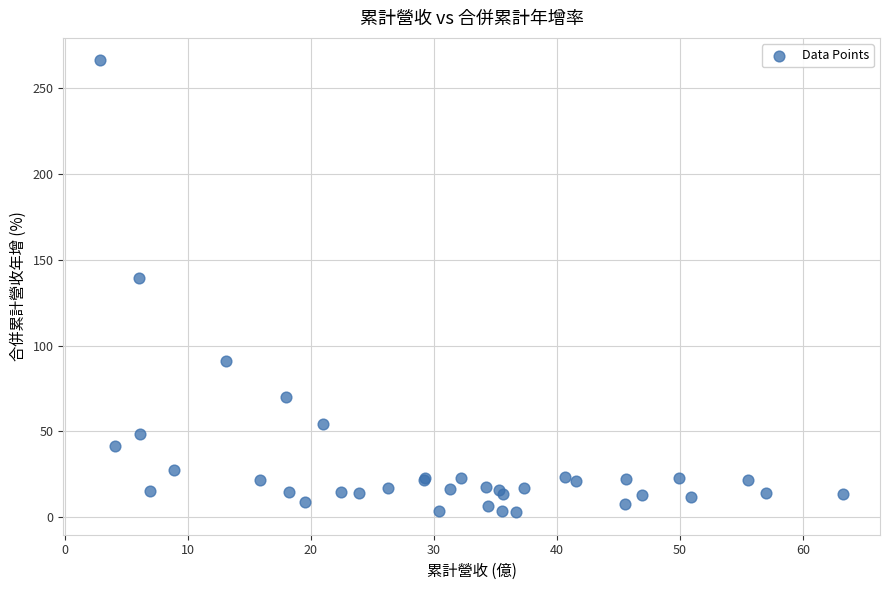

What Y value in the scatter plot is closest to 134?

139.4